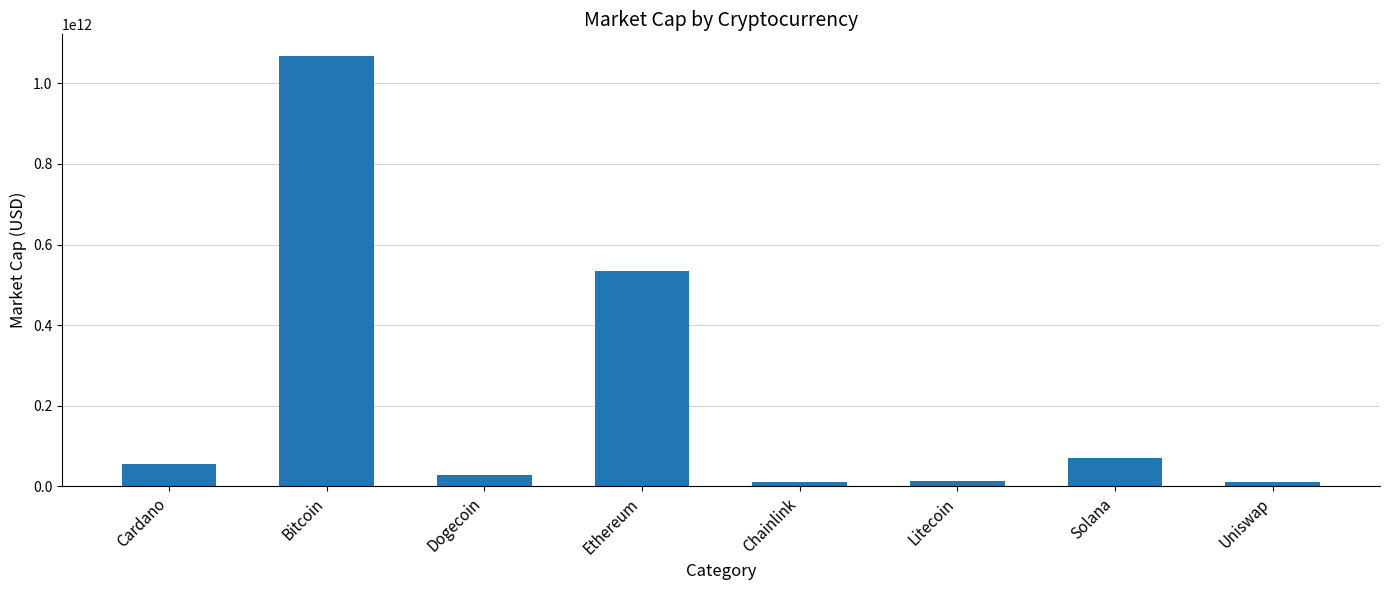

What is the difference between the maximum and second lowest values?

1057038088039